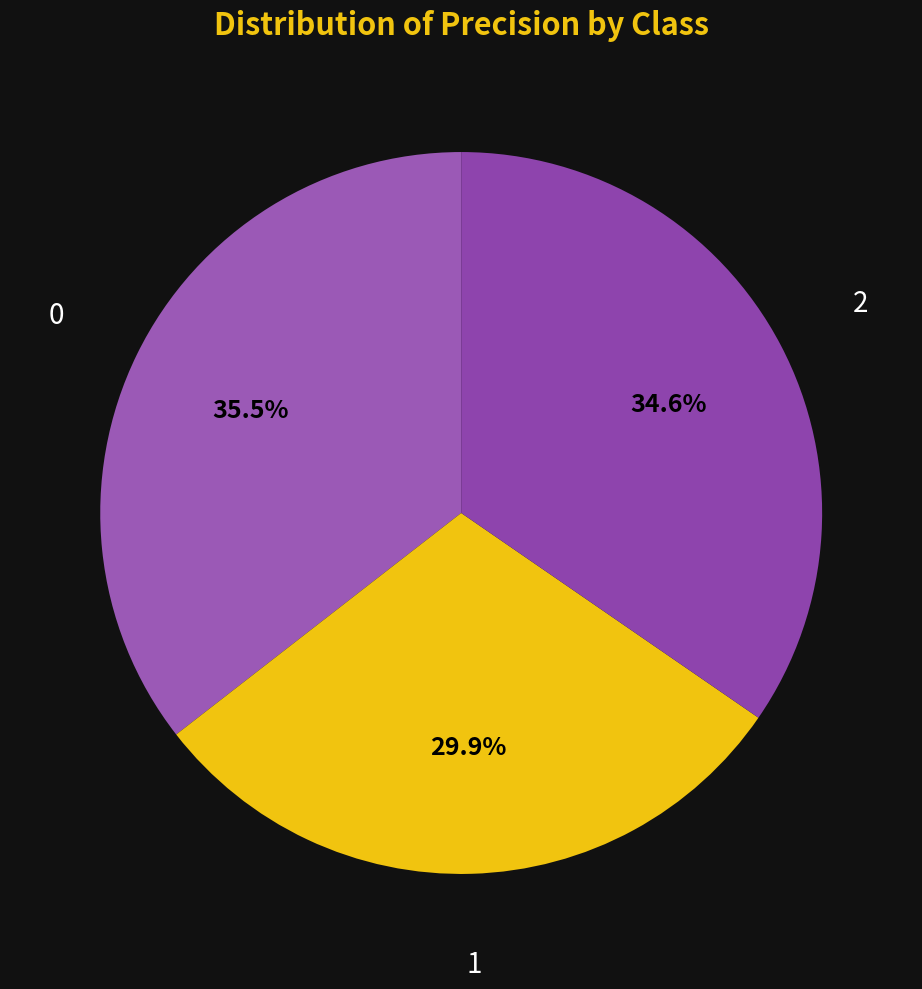

Does any single category account for the majority?

No